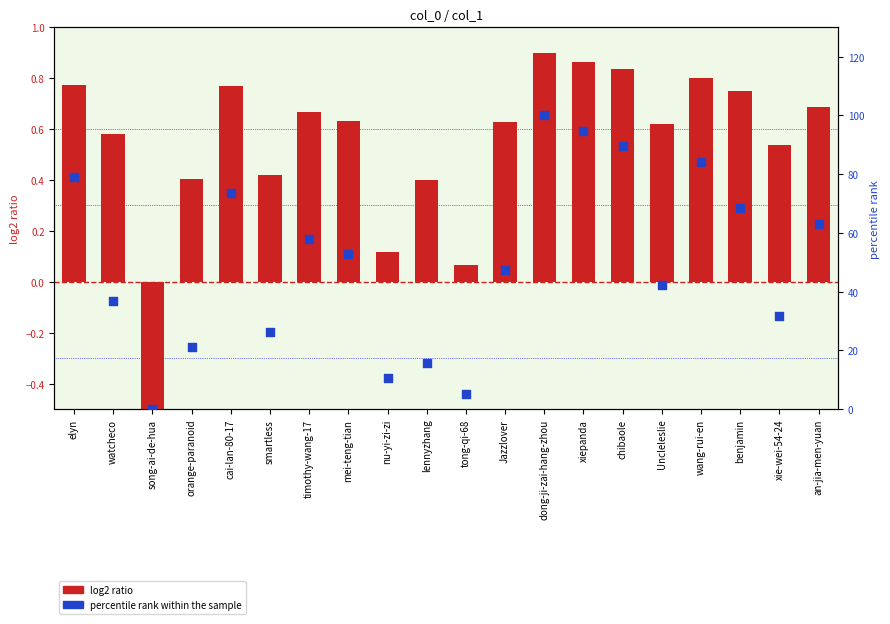

Which series reaches the maximum Y coordinate?

percentile rank within the sample